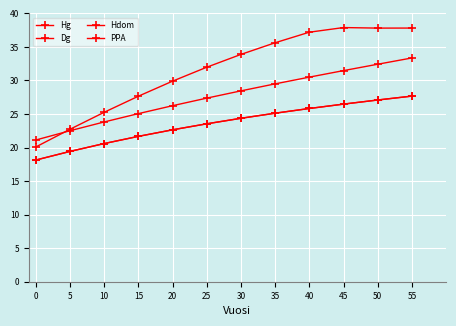

Is it true that PPA equals 37.8 at 50?

True